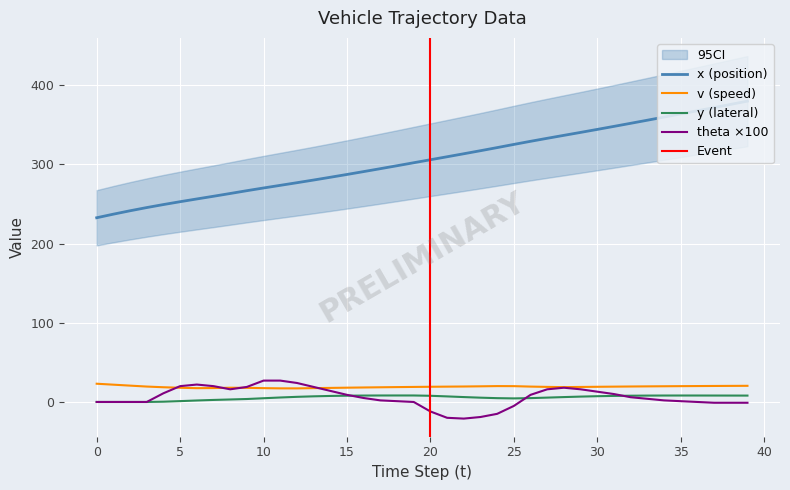

True or false: x has a value of 333.1 at 27.

True